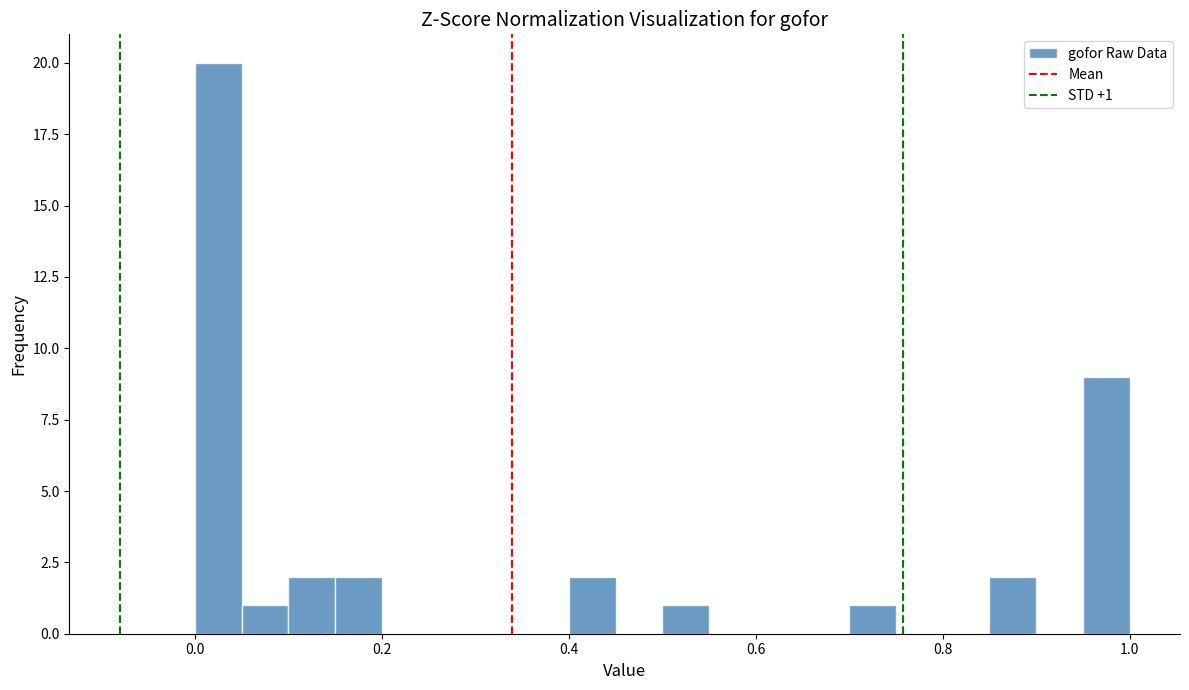

Read against the x-axis, roughly where is the centre of the tallest bar?

0.02